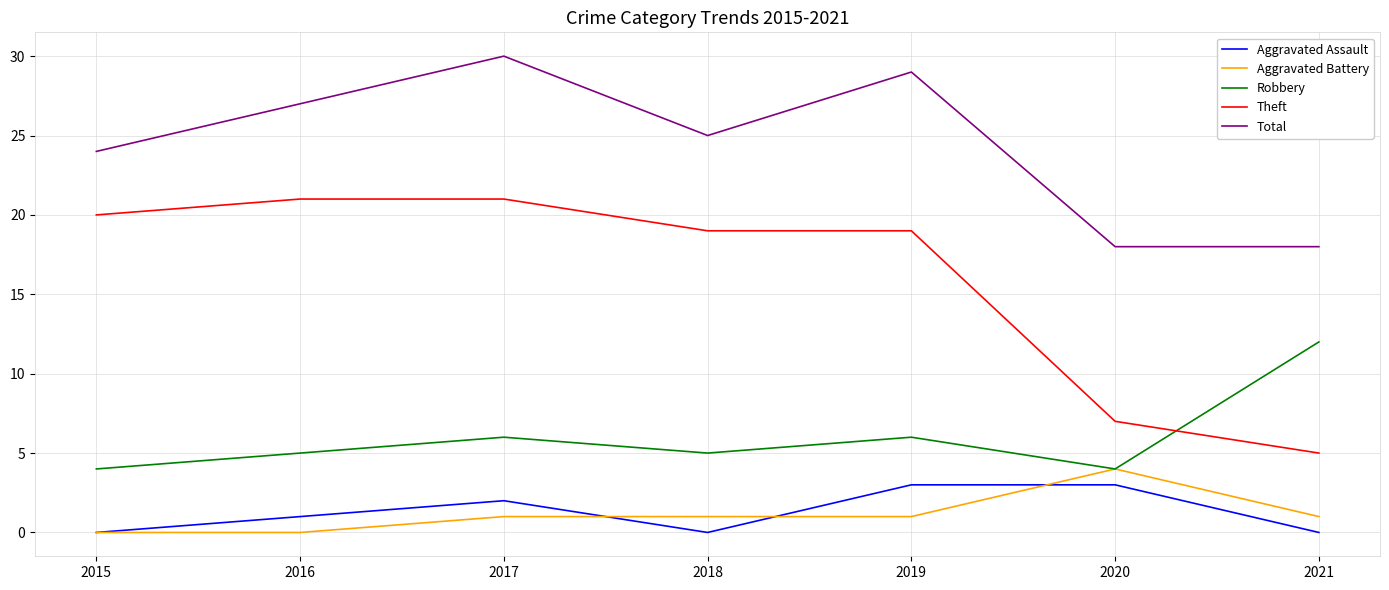

Which series has the largest total across all categories?

Total